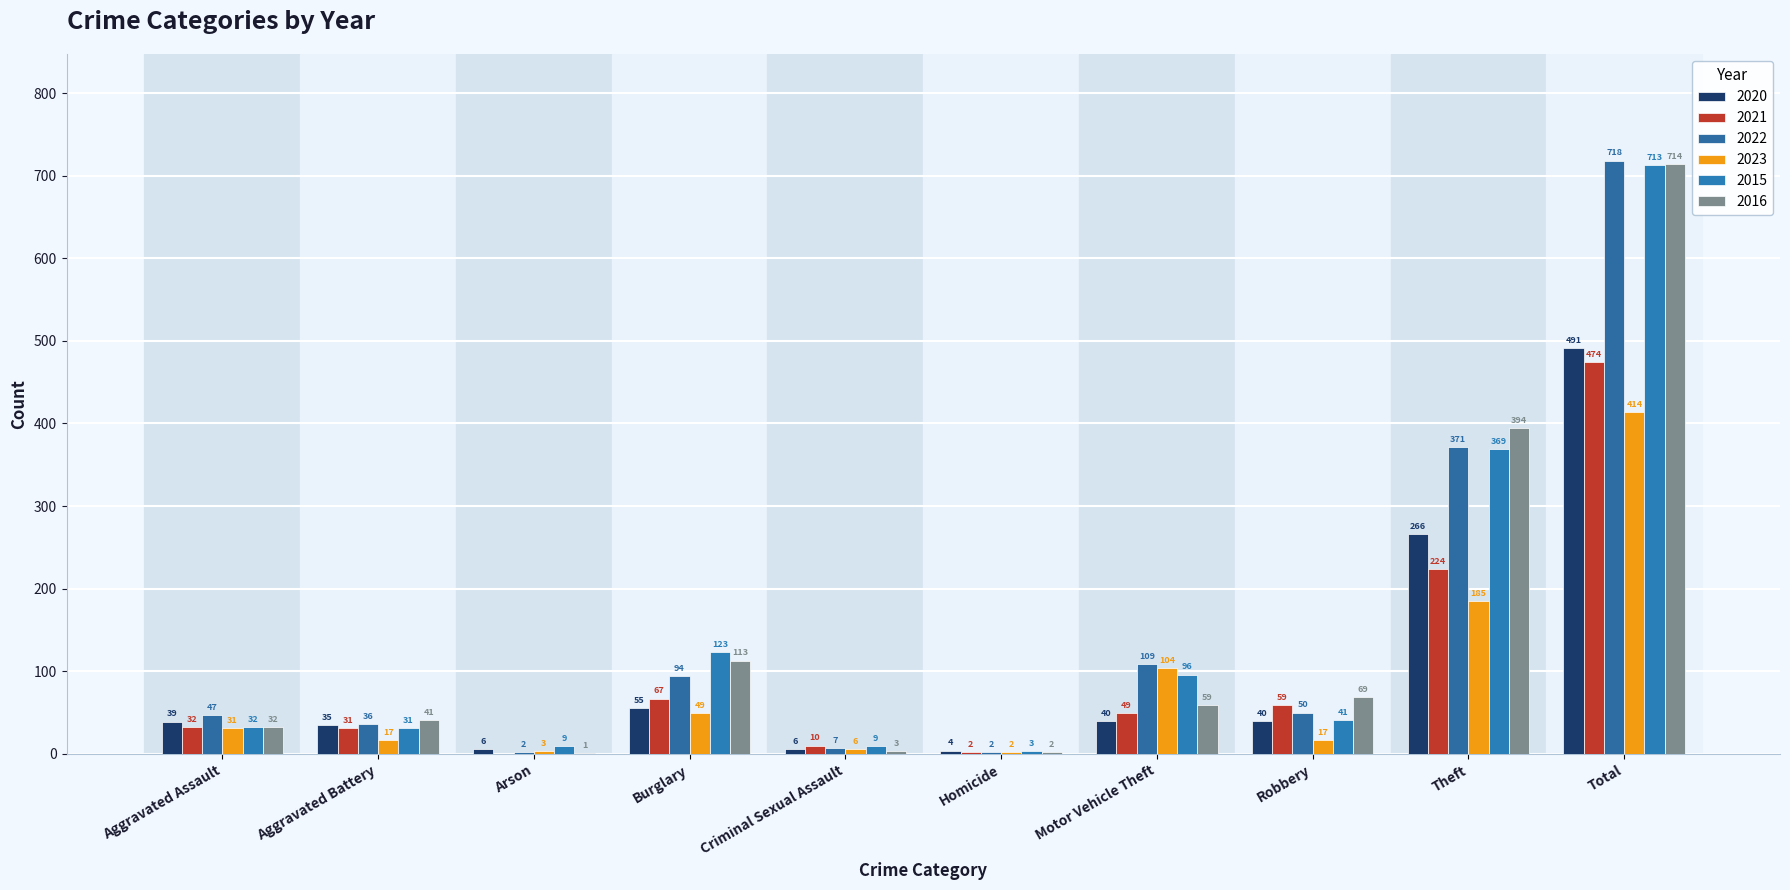

How many data points does each series have?

10